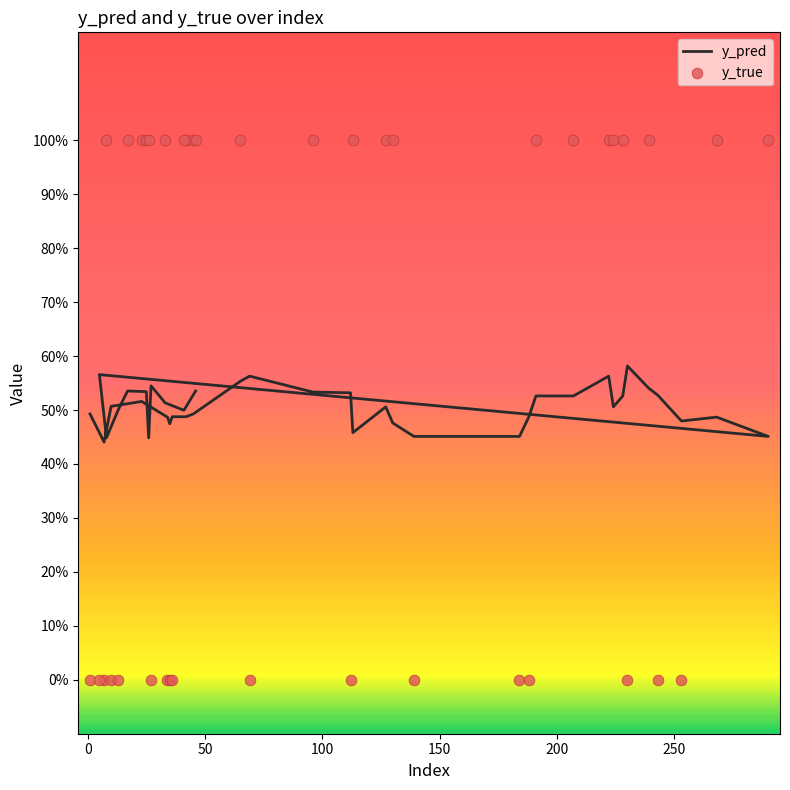

Which series has the widest spread of Y values?

y_true